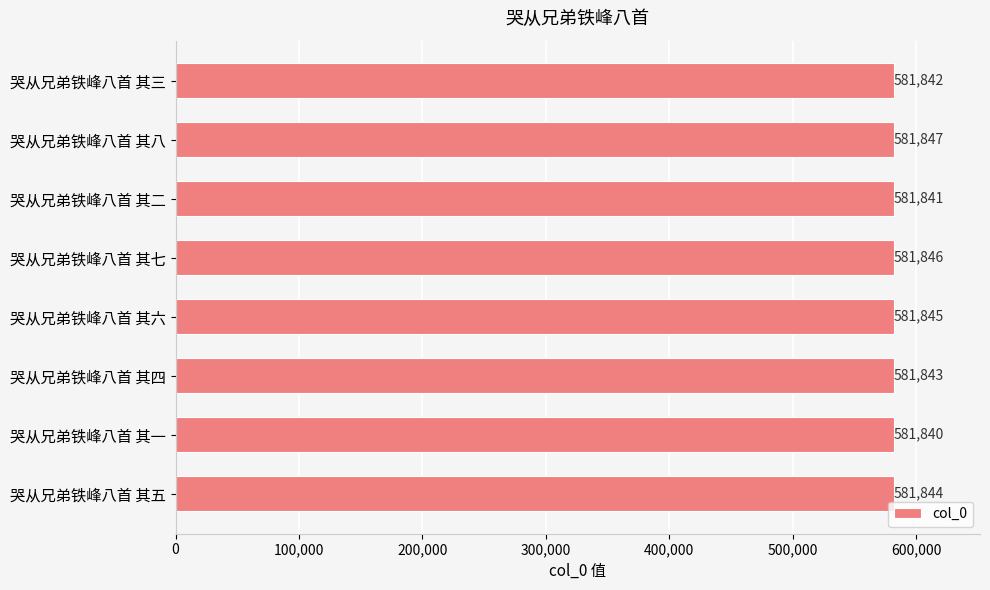

What value does the data have at 哭从兄弟铁峰八首 其七?

581846